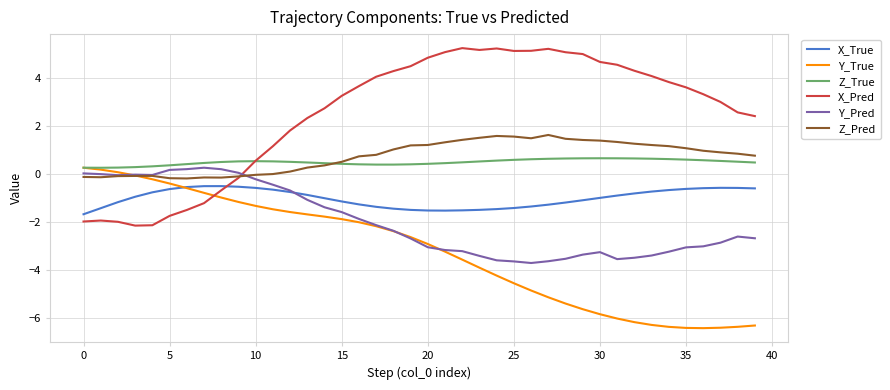

Which series has the largest total across all categories?

X_Pred